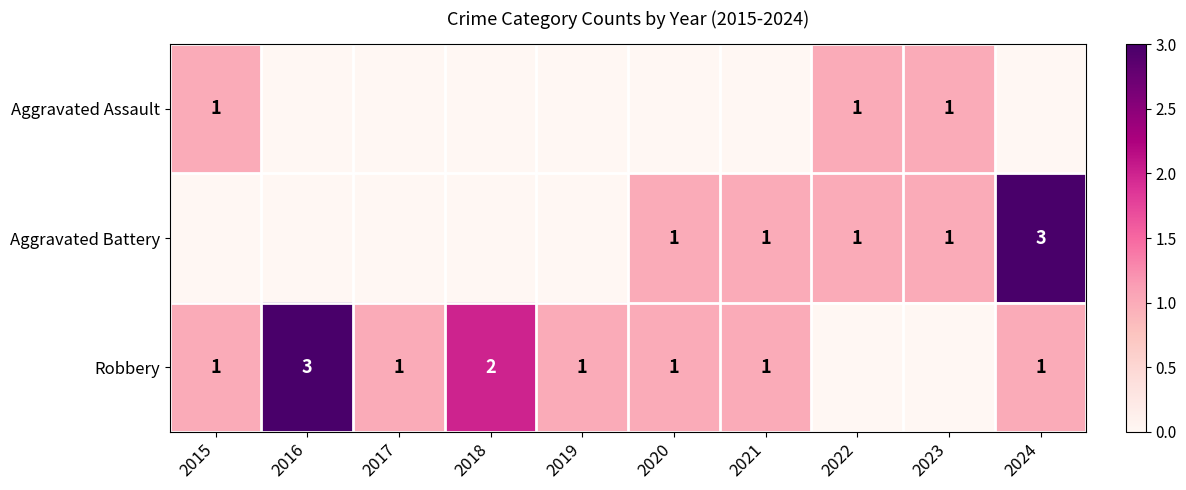

The Robbery series shows 0 at 2017. True or false?

False